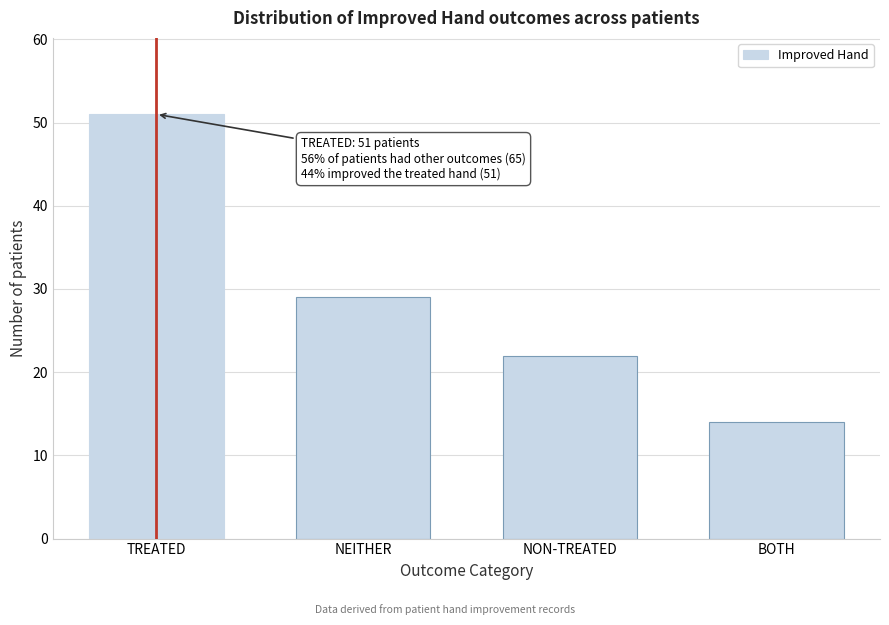

Reading left to right, extract all data points from this chart.

TREATED=51	NEITHER=29	NON-TREATED=22	BOTH=14